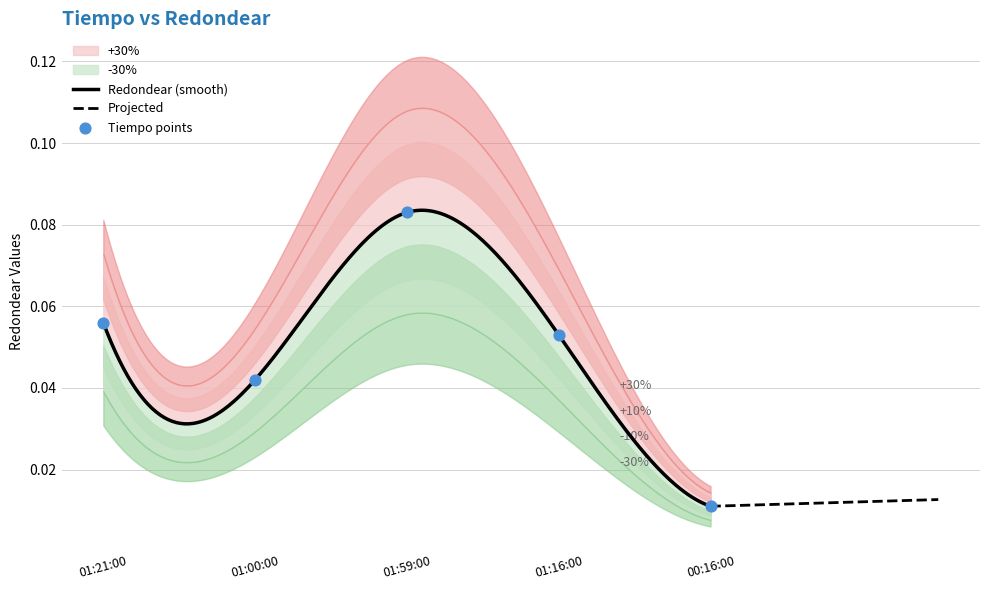

Which has a higher value, 01:16:00 or 00:16:00?

01:16:00